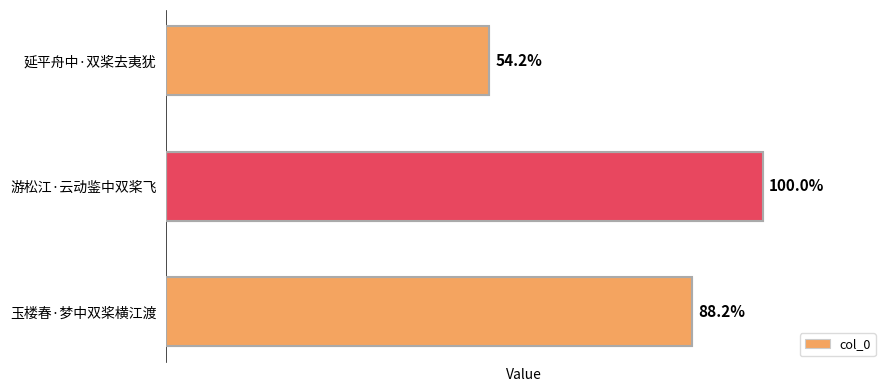

At which label is the value closest to 251312?

玉楼春·梦中双桨横江渡